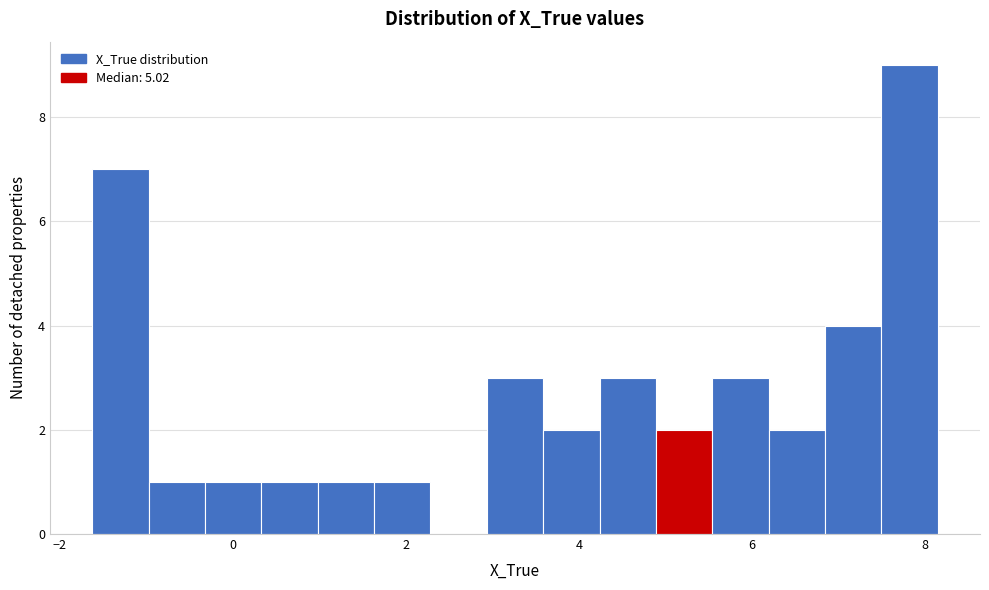

Around what value on the x-axis is the tallest bar? Give the approximate position of its centre, as read against the axis.

7.8